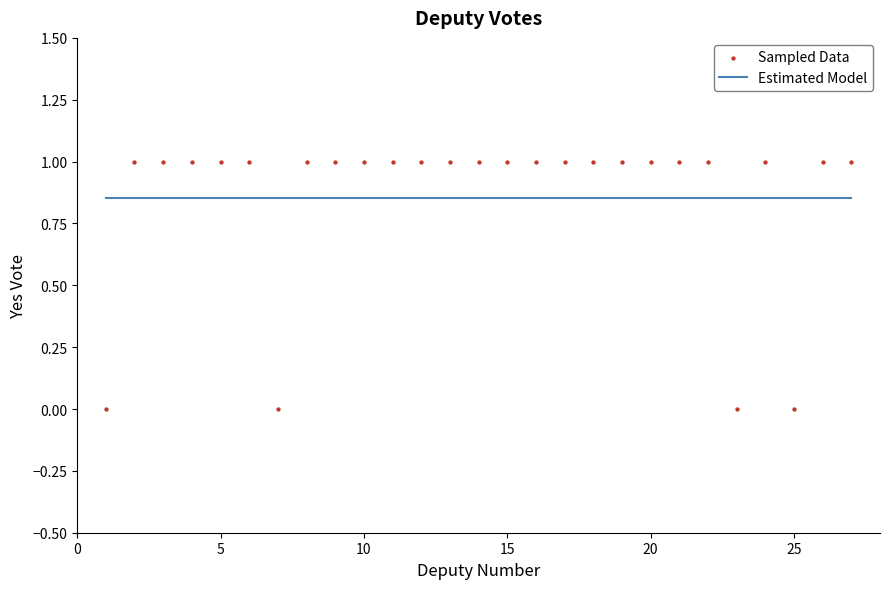

What is the range of X values (max minus min)?

26